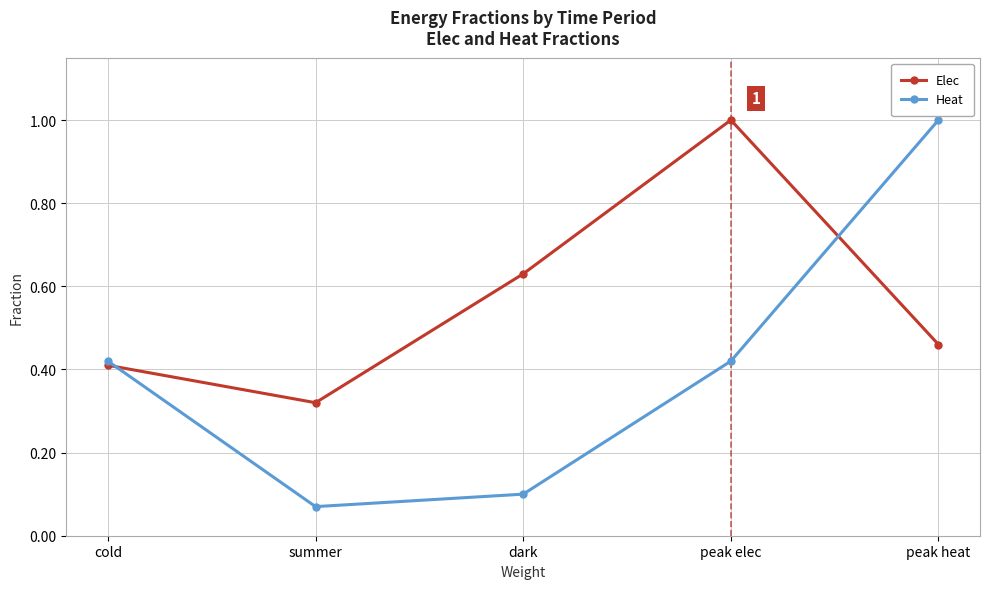

What is the sum of all Heat values?

2.0